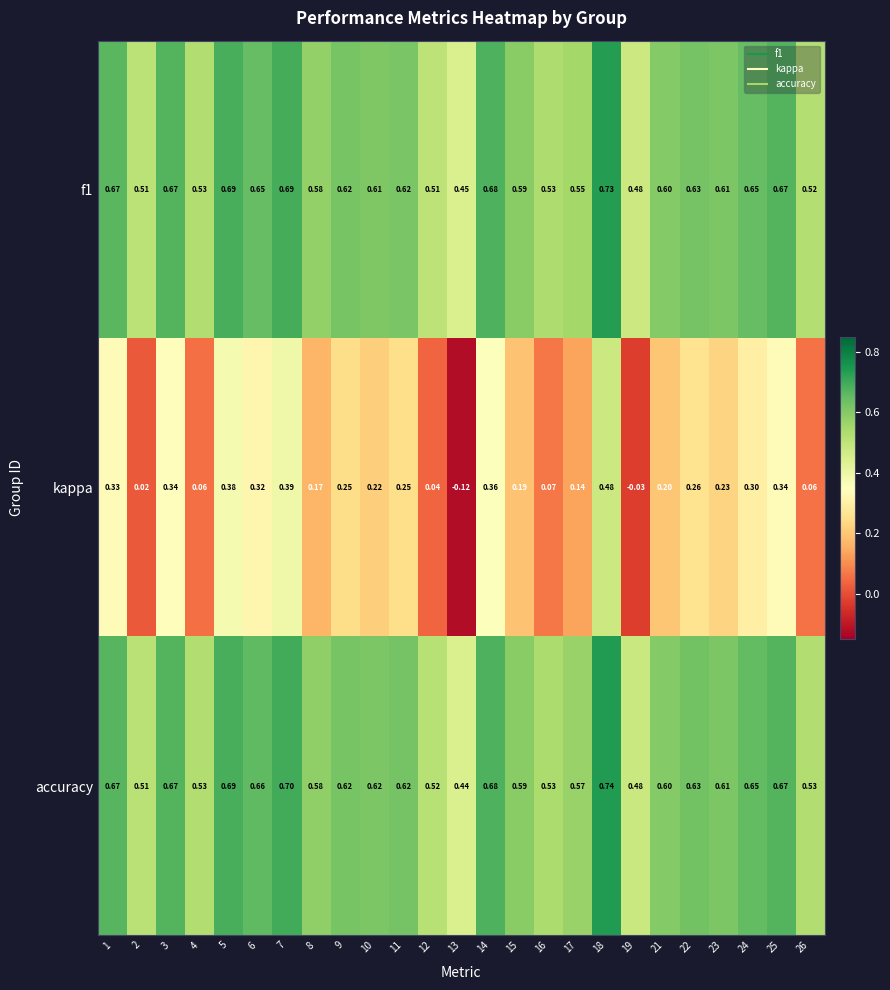

Which series has the widest spread of values?

kappa